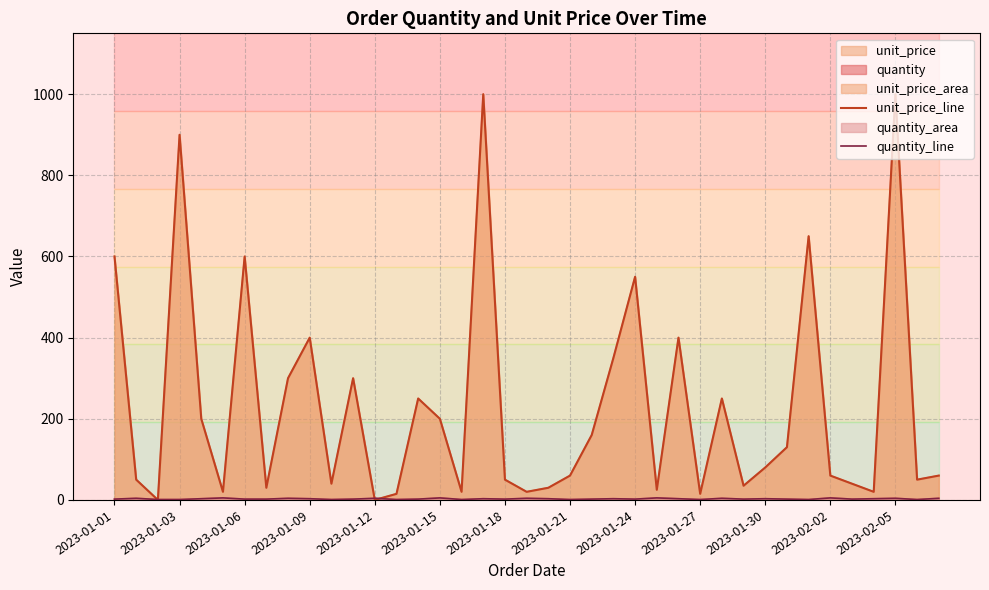

What is the sum of the quantity_line values at 2023-01-15 and 2023-02-05?

9.0